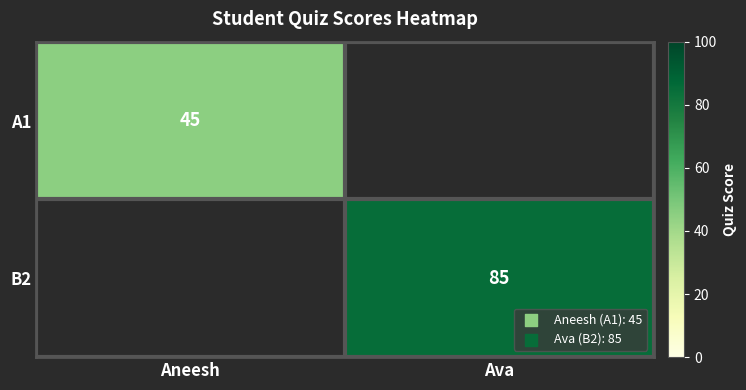

Is the value of B2 at Ava greater than the value of A1 at Aneesh?

Yes